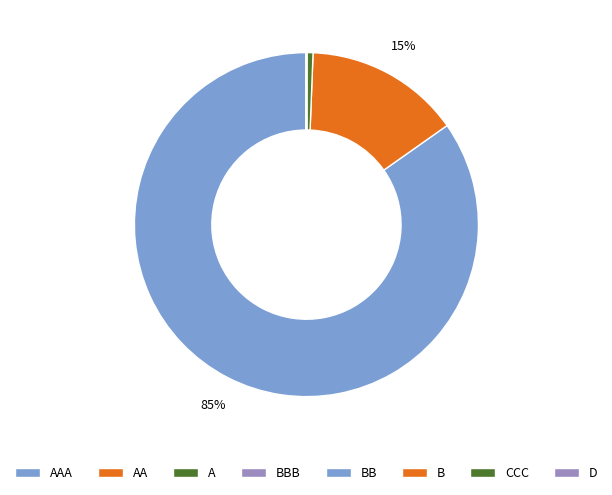

Is it true that D is 6% of the pie?

False